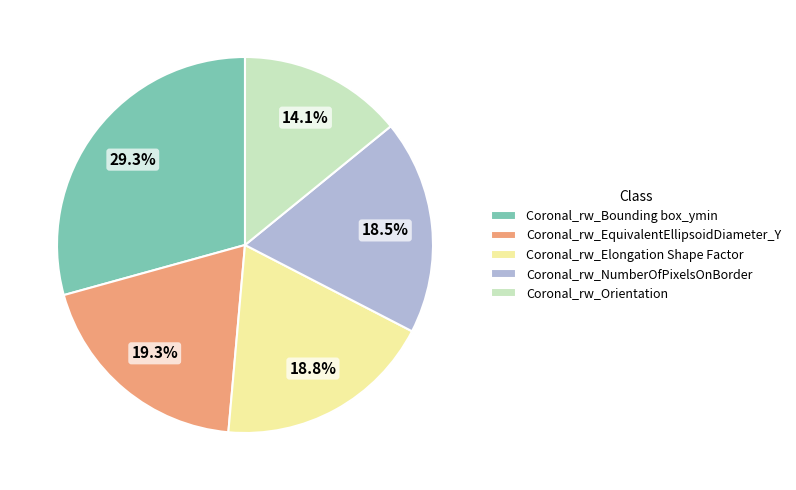

Which has a higher value, Coronal_rw_Bounding box_ymin or Coronal_rw_Orientation?

Coronal_rw_Bounding box_ymin